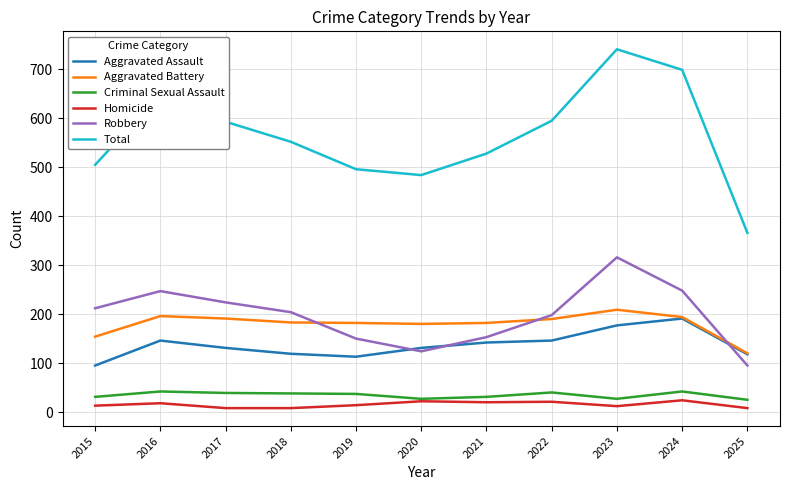

Read the Aggravated Assault value at 2024.

191